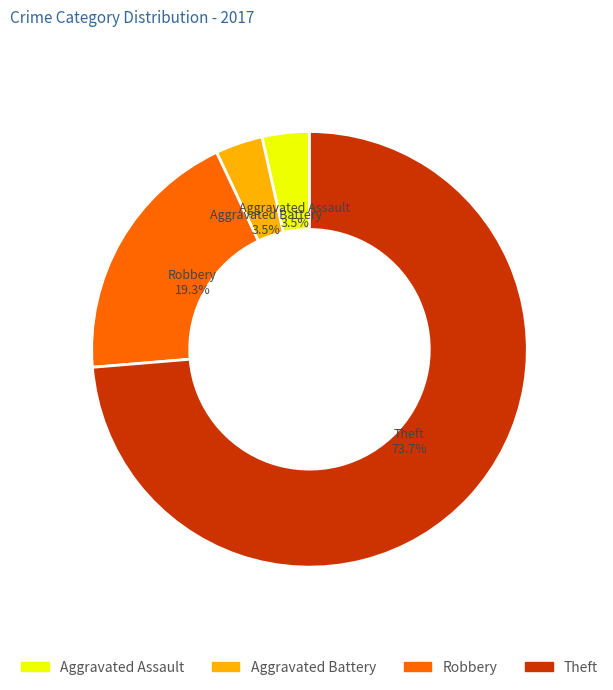

Approximately how many times larger is the value at Robbery compared to Aggravated Battery?

5.5